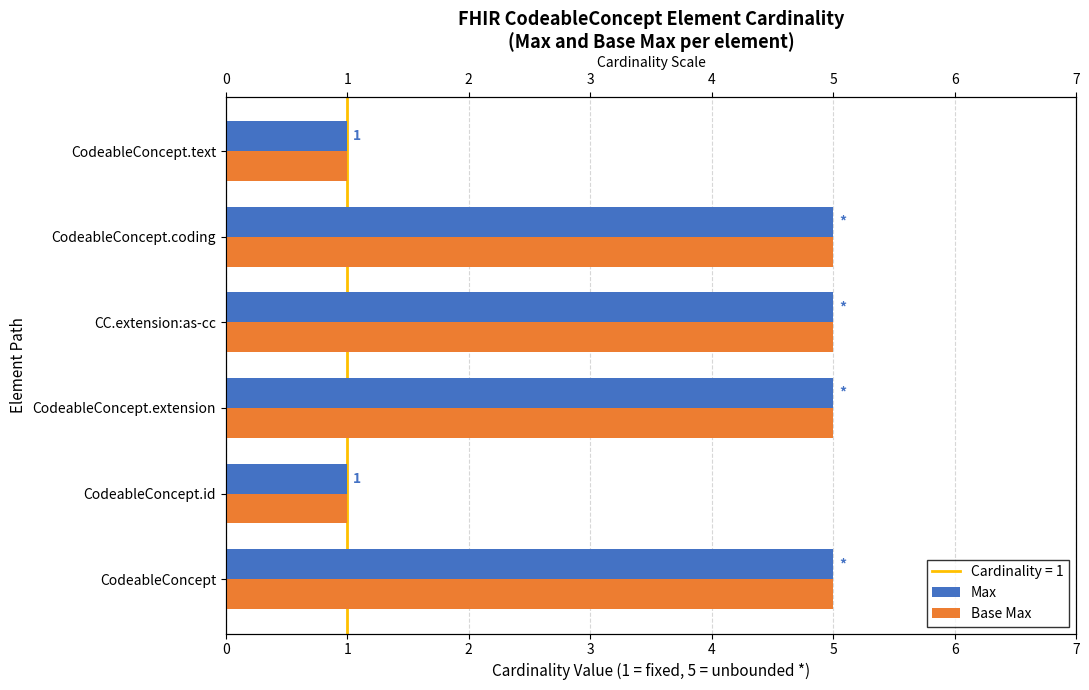

List the series in order of their peak value, highest first.

Max, Base Max